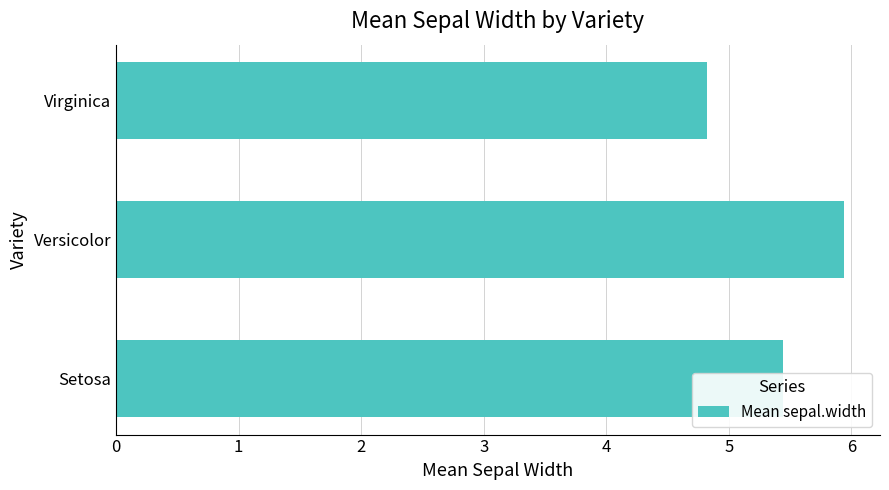

How many values are between 4 and 5?

1